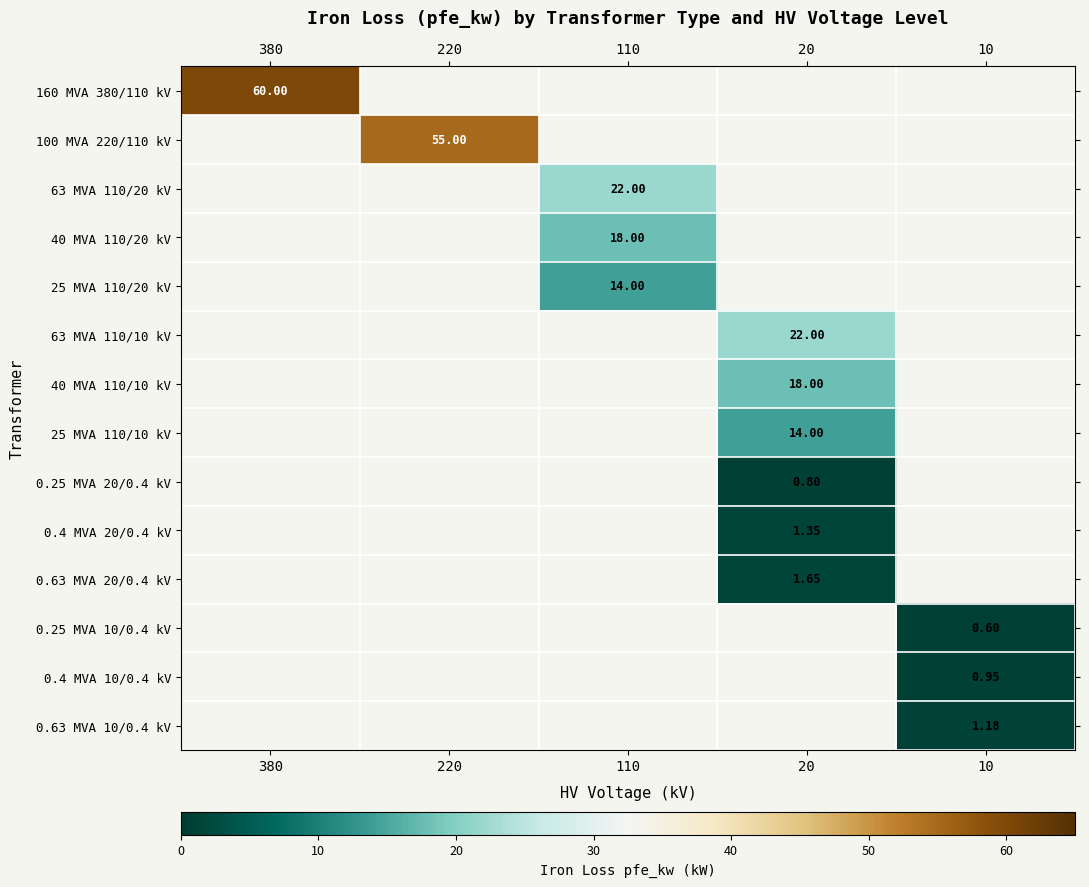

How many values in 40 MVA 110/20 kV are above zero?

1